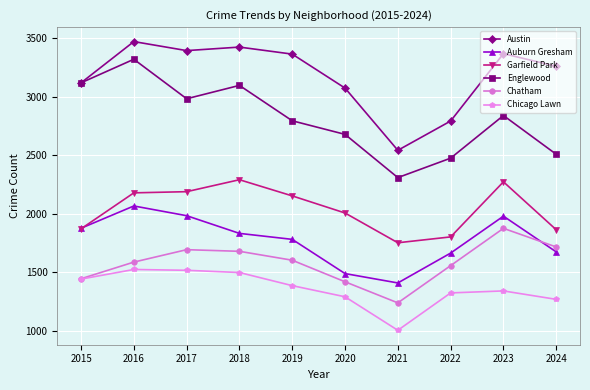

At which category is the sum across all series the highest?

2016